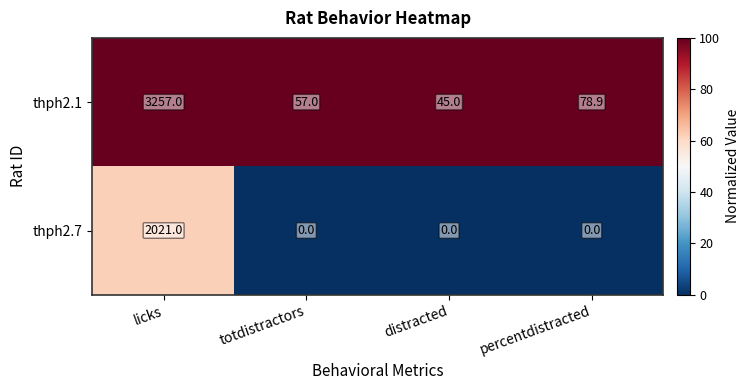

What is the difference between the maximum and minimum values in the thph2.1 series?

3212.0